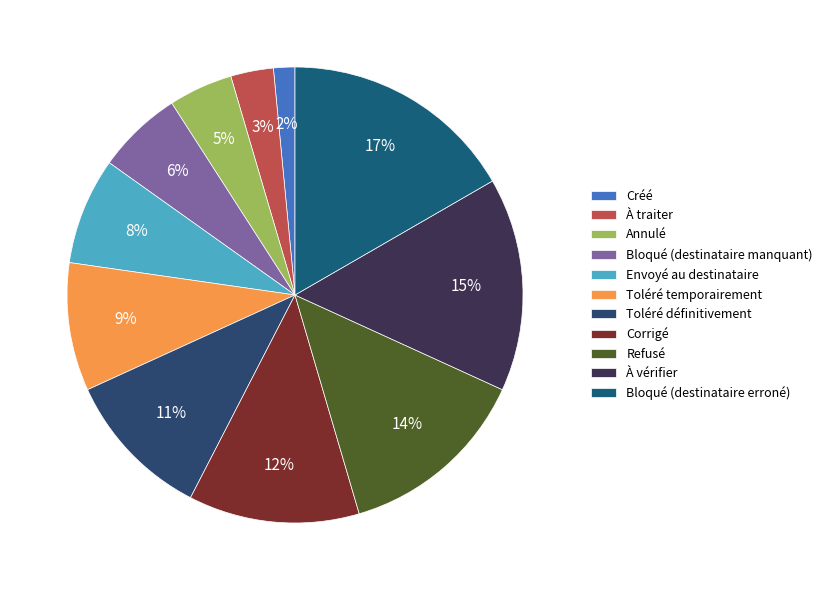

What percentage do Toléré temporairement and Créé together represent?

10.6%